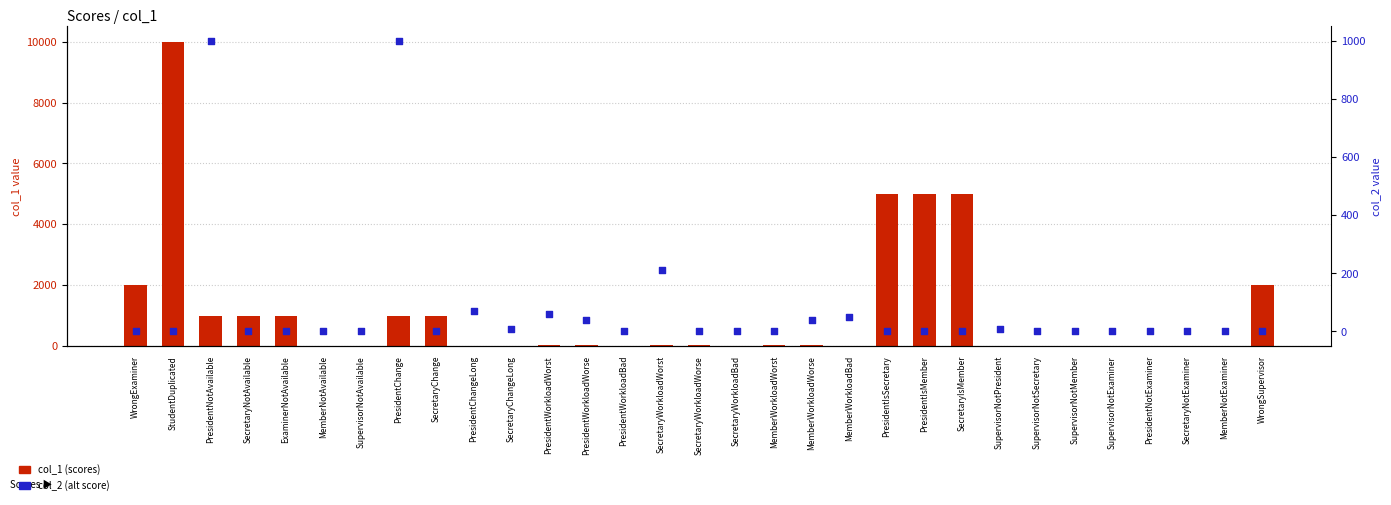

Is the value of col_2 (alt score) at MemberNotAvailable greater than the value of col_1 (scores) at SecretaryNotAvailable?

No